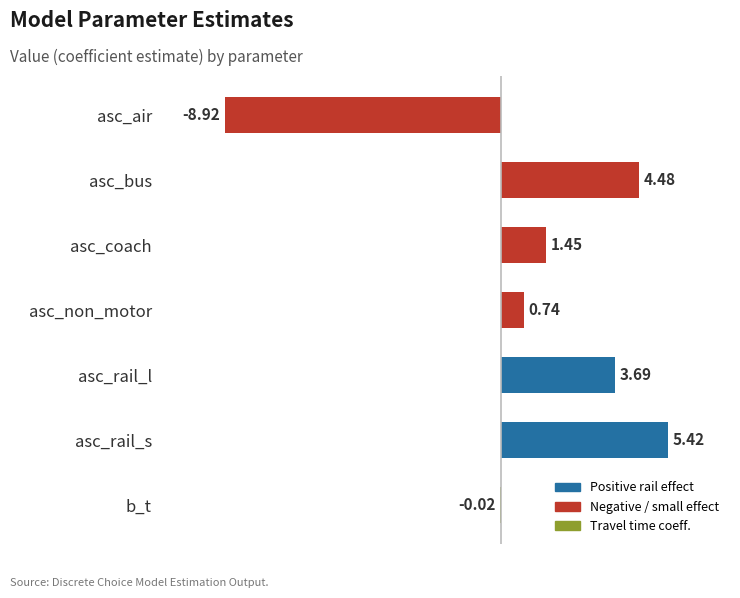

How many positive values are there?

5